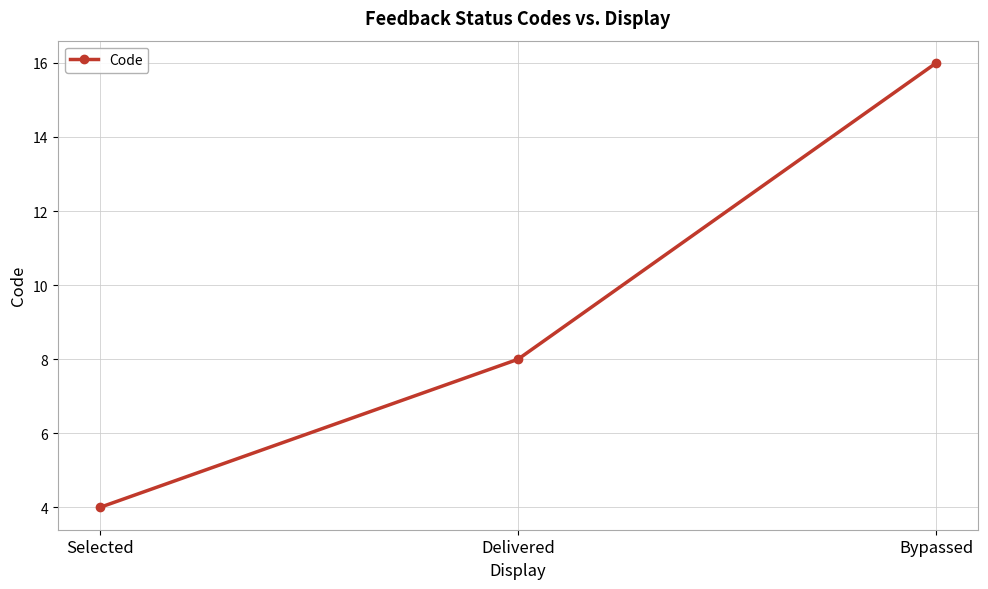

Read the value at Bypassed, to the nearest 10.

20